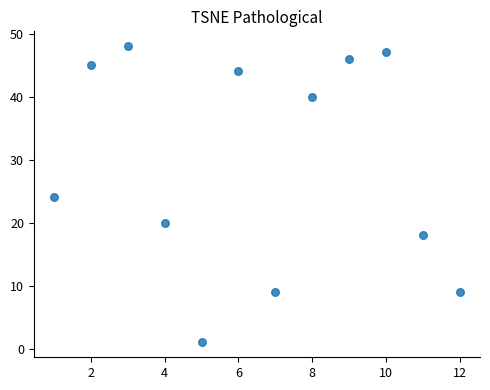

What is the range of Y values (max minus min)?

47